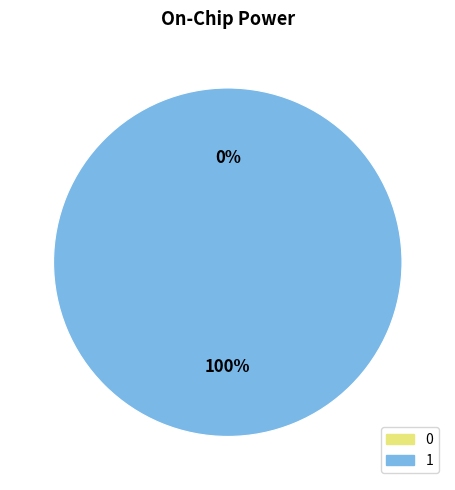

Is 0 the majority of the pie?

No